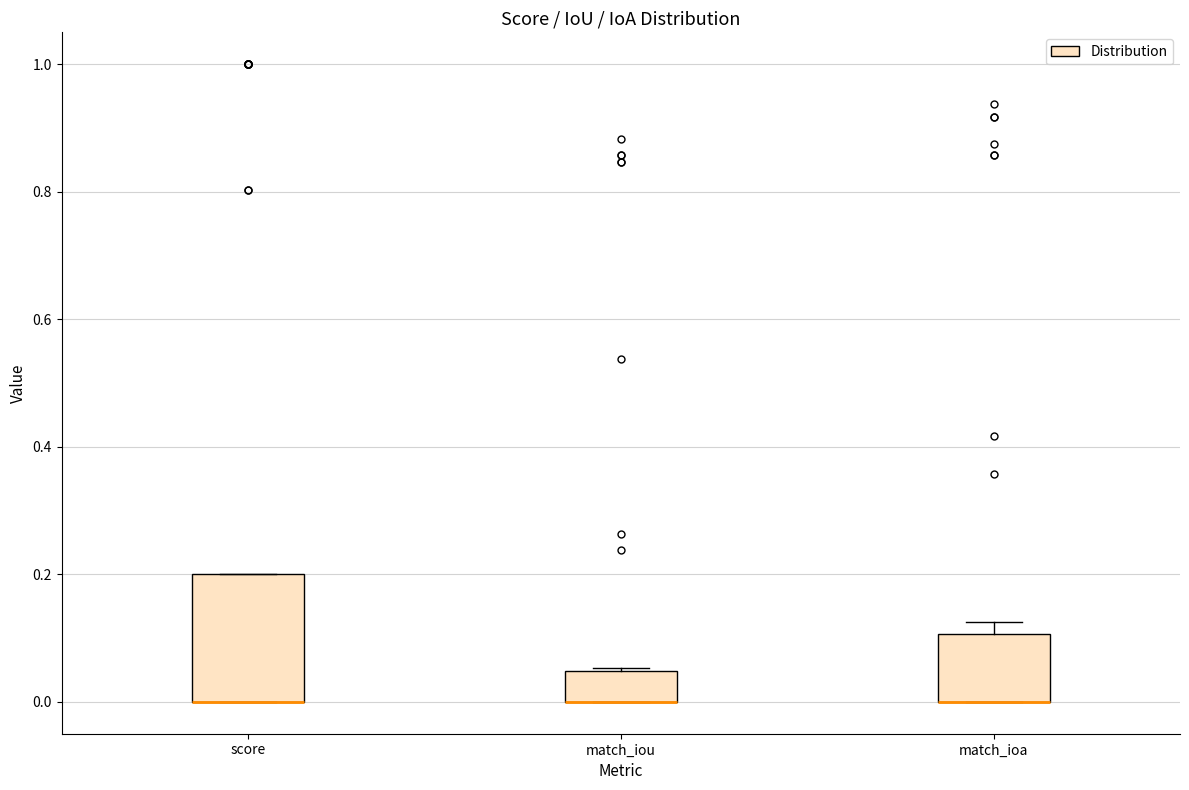

Comparing the boxes themselves (not the whiskers), which one is the tallest?

score